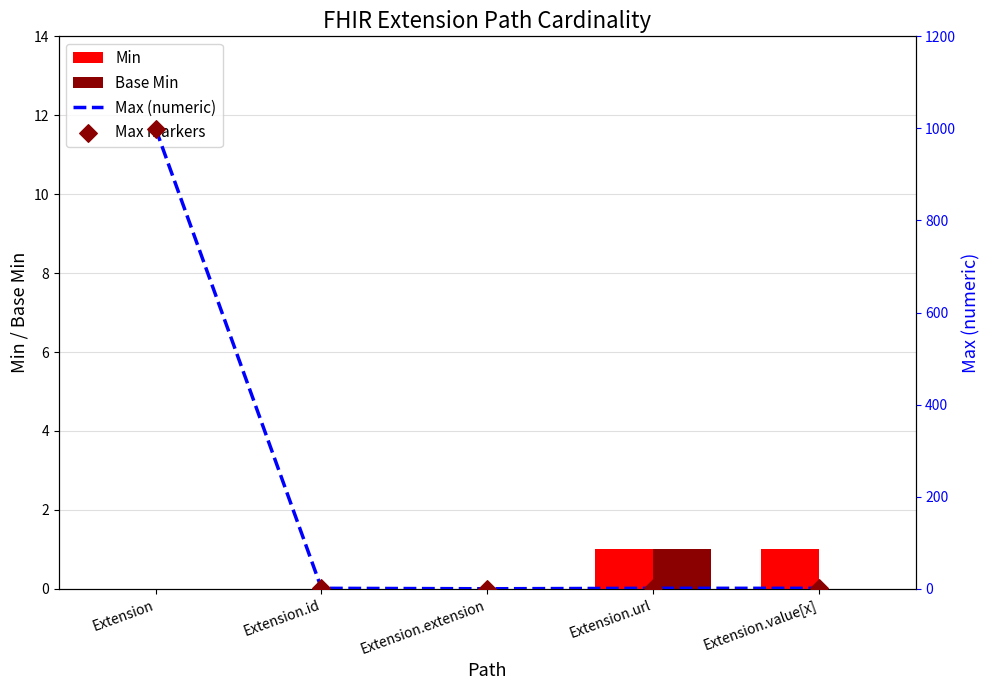

What is the total value across all series at Extension.value[x]?

3